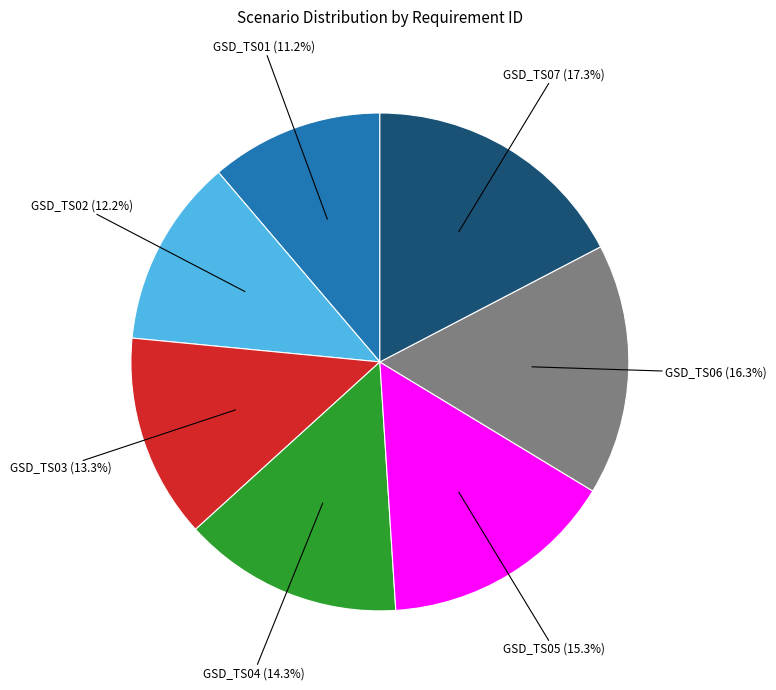

Is there a majority slice in this chart?

No